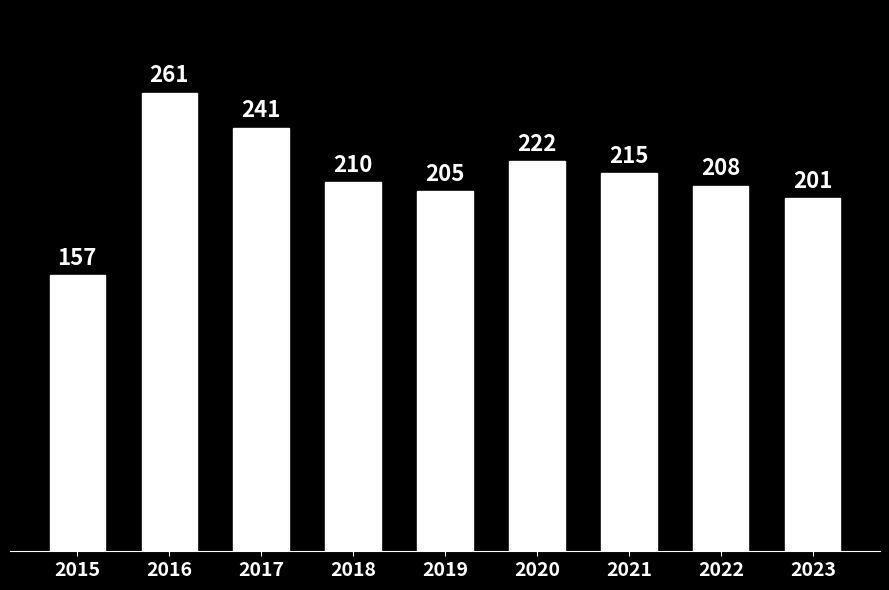

List the labels in order of value, smallest first.

2015, 2023, 2019, 2022, 2018, 2021, 2020, 2017, 2016